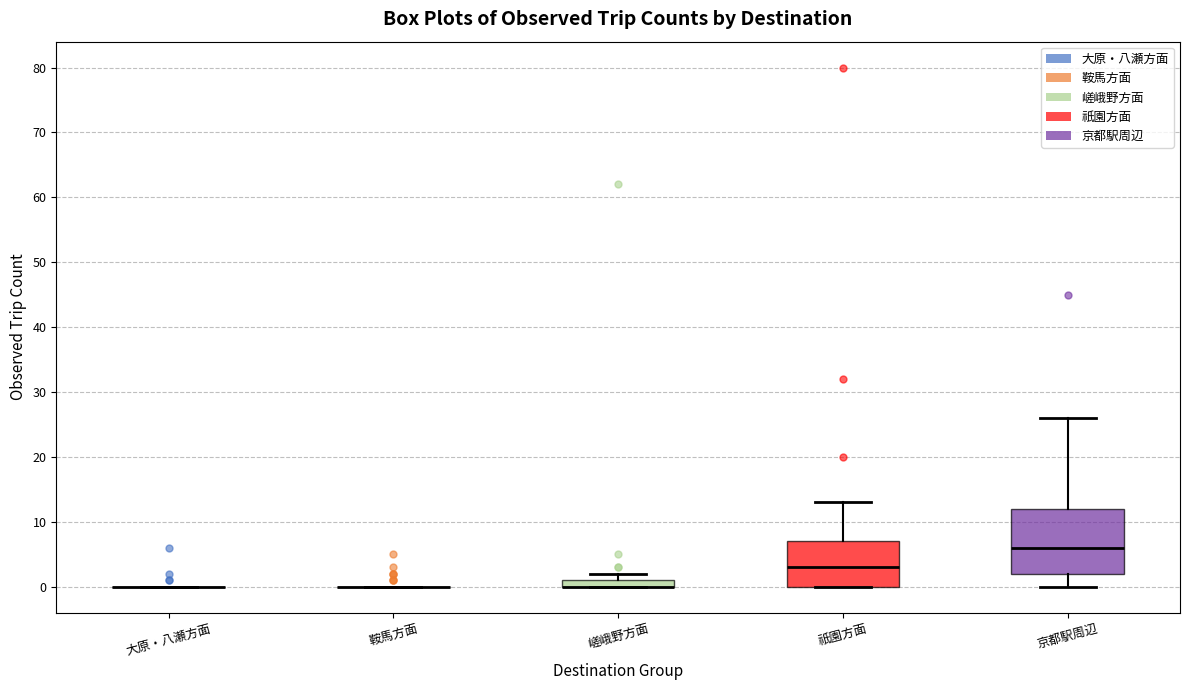

Comparing the boxes themselves (not the whiskers), which one is the tallest?

京都駅周辺